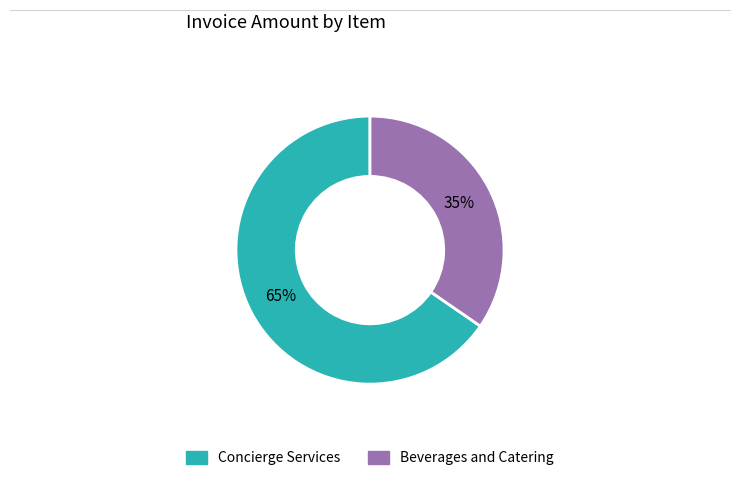

Which category has the smallest portion of the pie?

Beverages and Catering